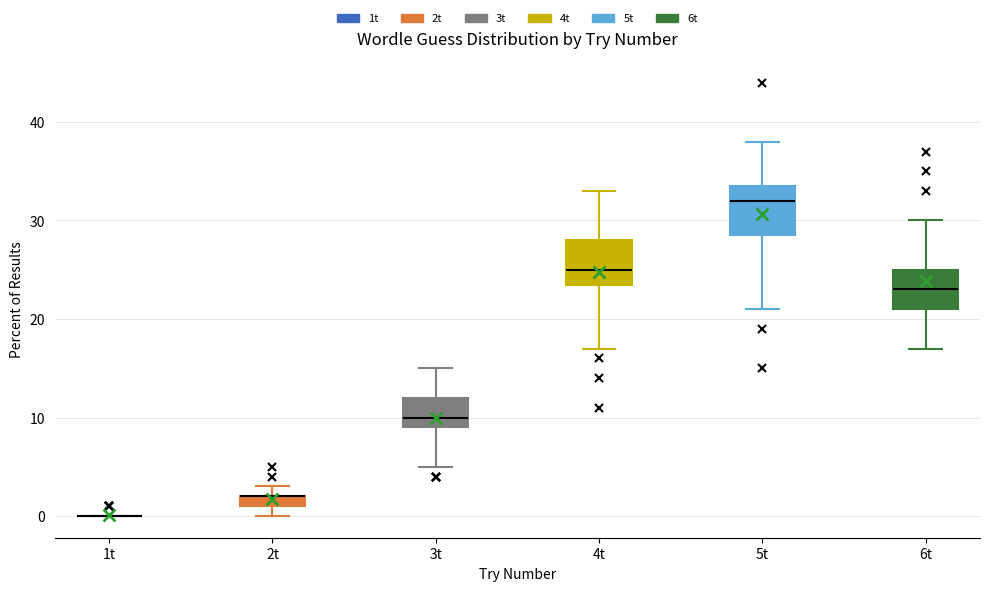

Where does the lower whisker of the box for 6t end on the y-axis? The values are not printed on the chart, so give them approximately, as read against the axis.

17